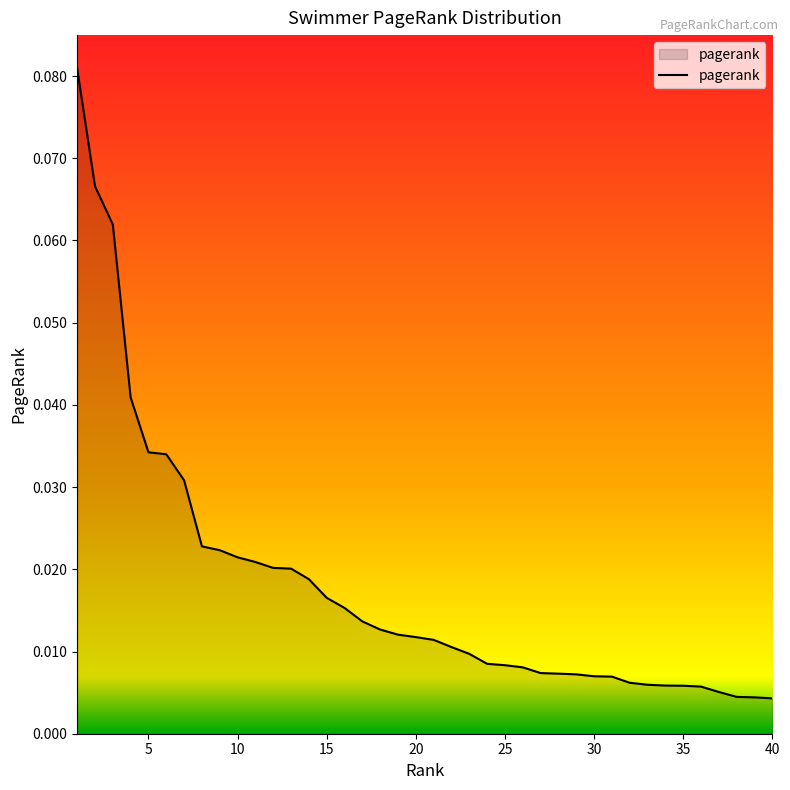

How many lines are shown in the chart?

1